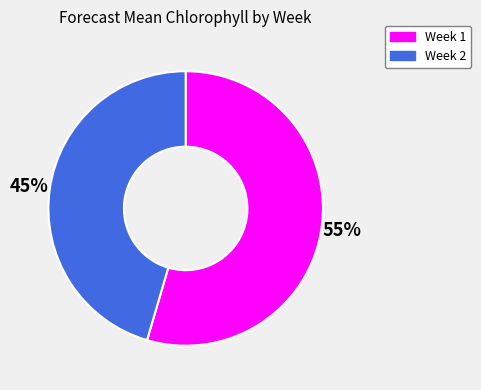

Which category has the biggest portion of the pie?

Week 1